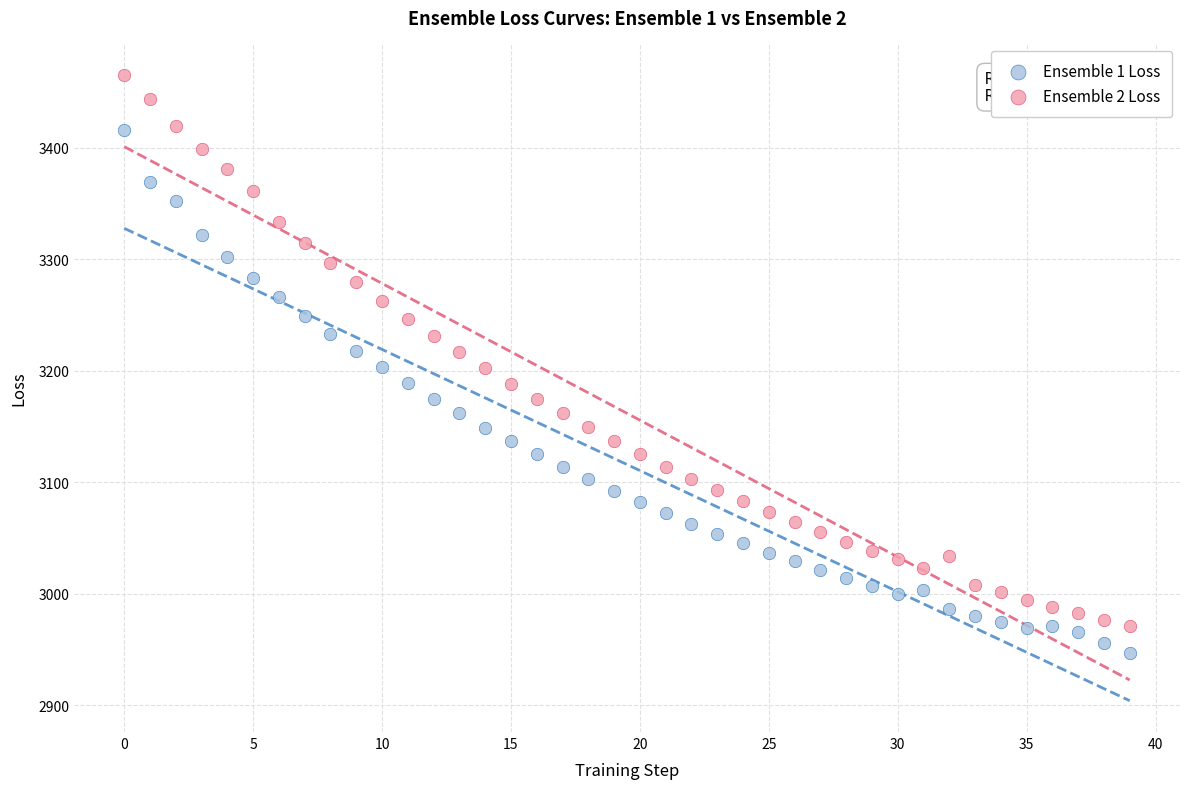

Which series has the widest spread of Y values?

Ensemble 2 Loss